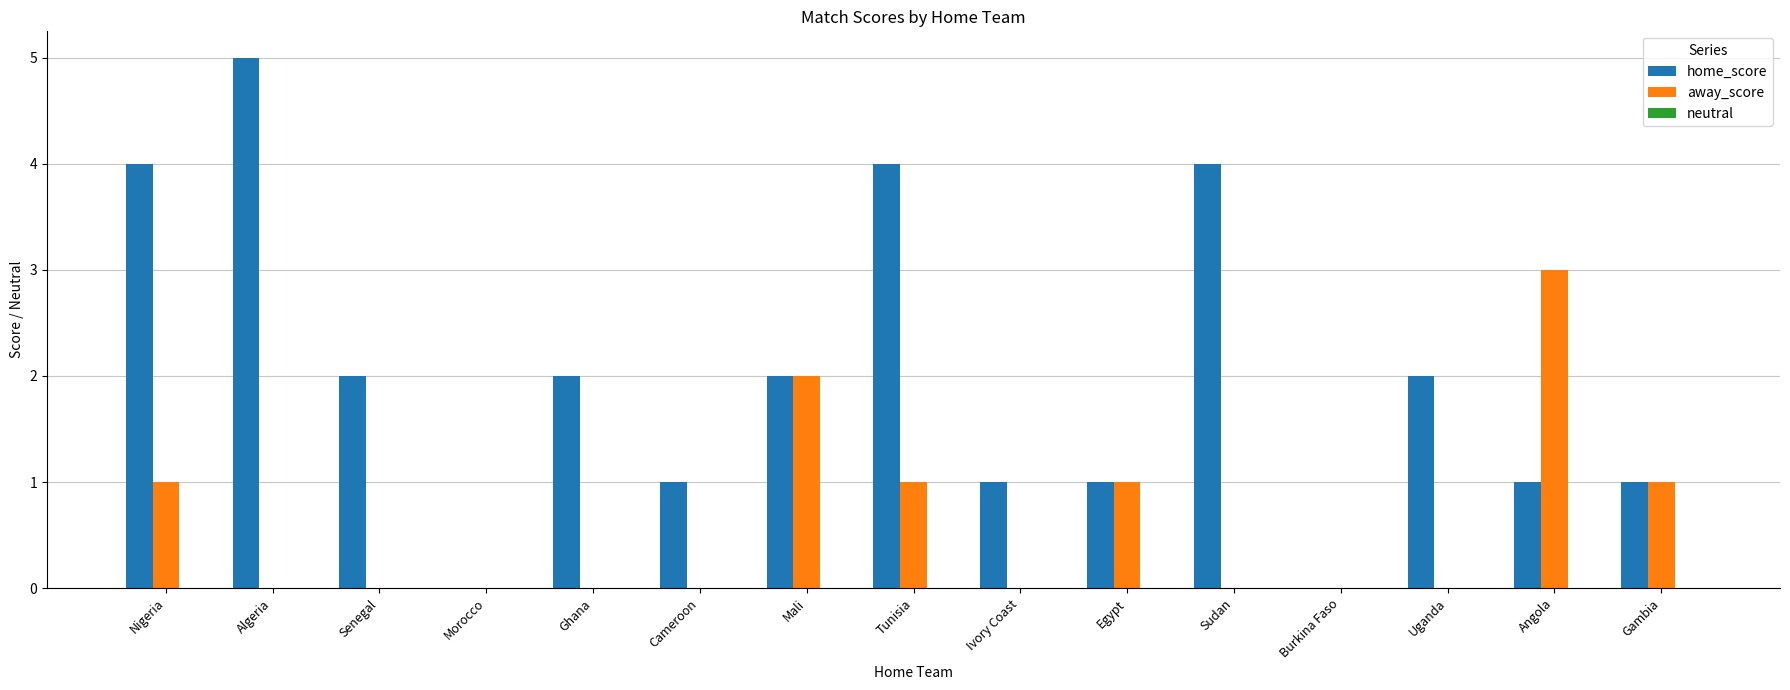

The value of home_score at Mali is 2. True or false?

True